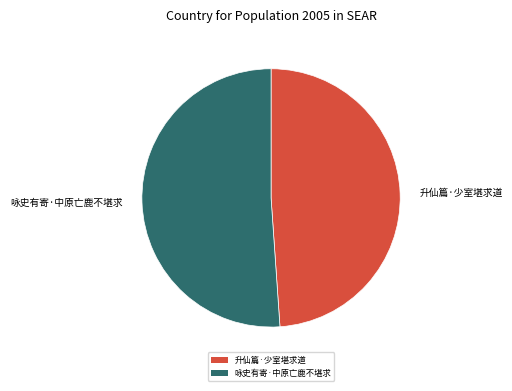

How many segments does this pie chart have?

2